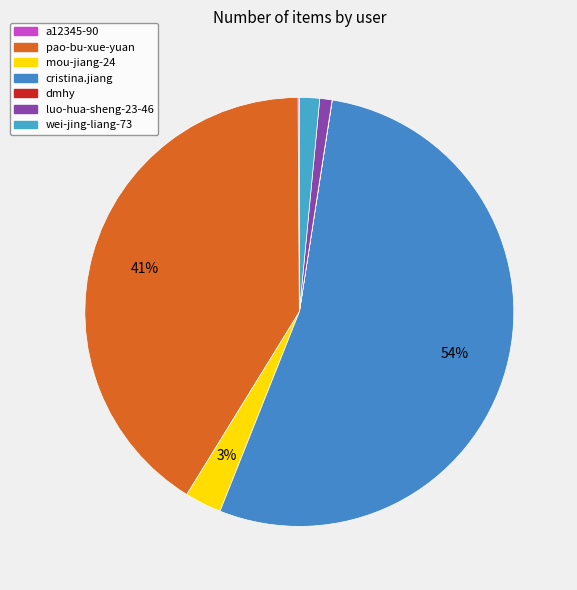

Rank the categories by value from lowest to highest.

dmhy, a12345-90, luo-hua-sheng-23-46, wei-jing-liang-73, mou-jiang-24, pao-bu-xue-yuan, cristina.jiang